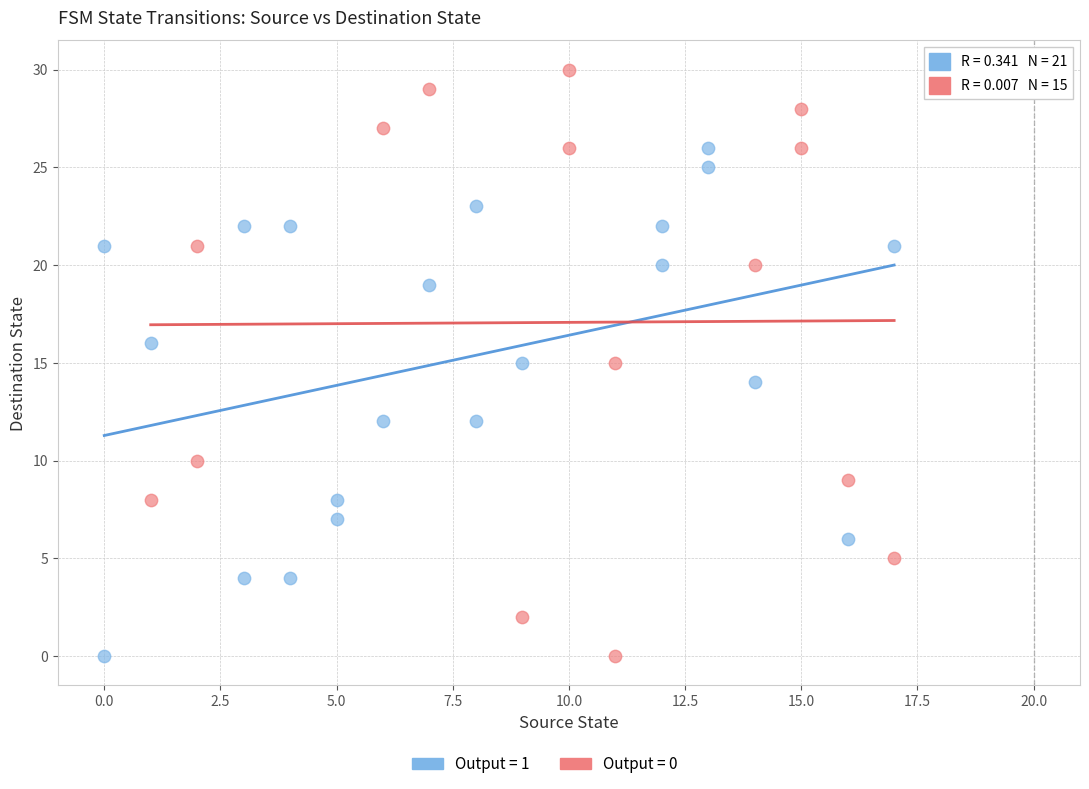

Which series has the widest spread of Y values?

Output = 0